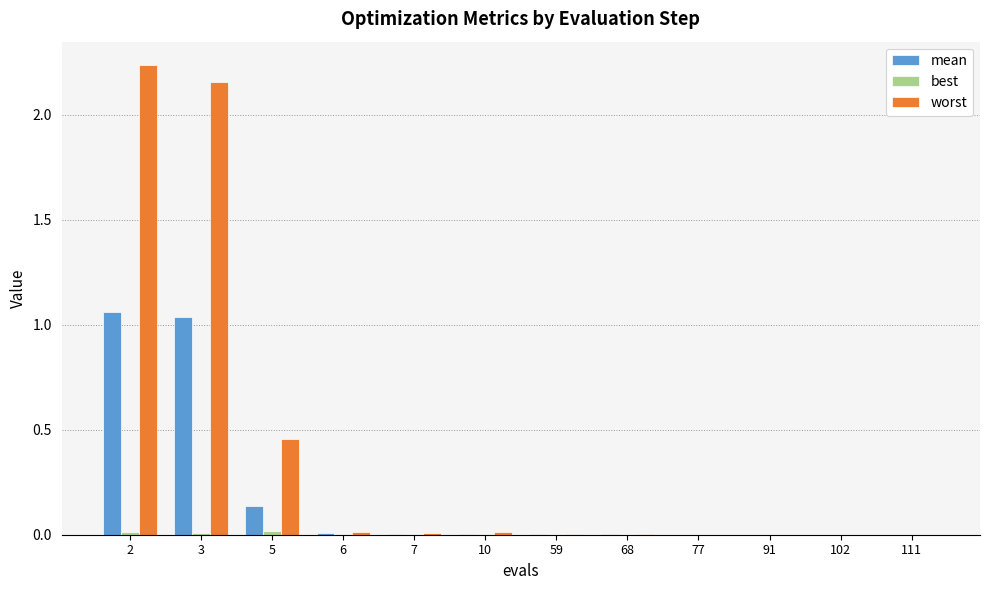

Which series has the largest total across all categories?

worst